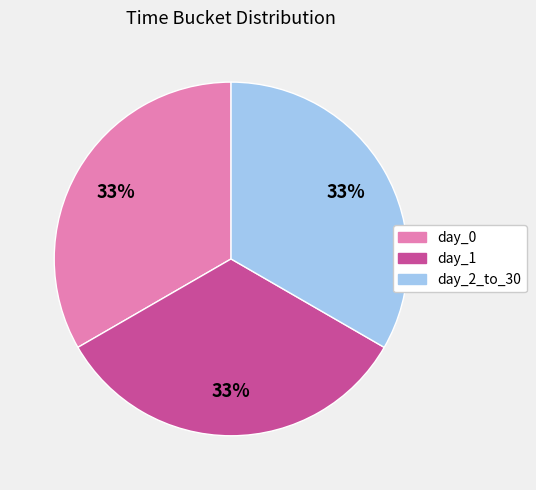

How many slices are in this pie chart?

3